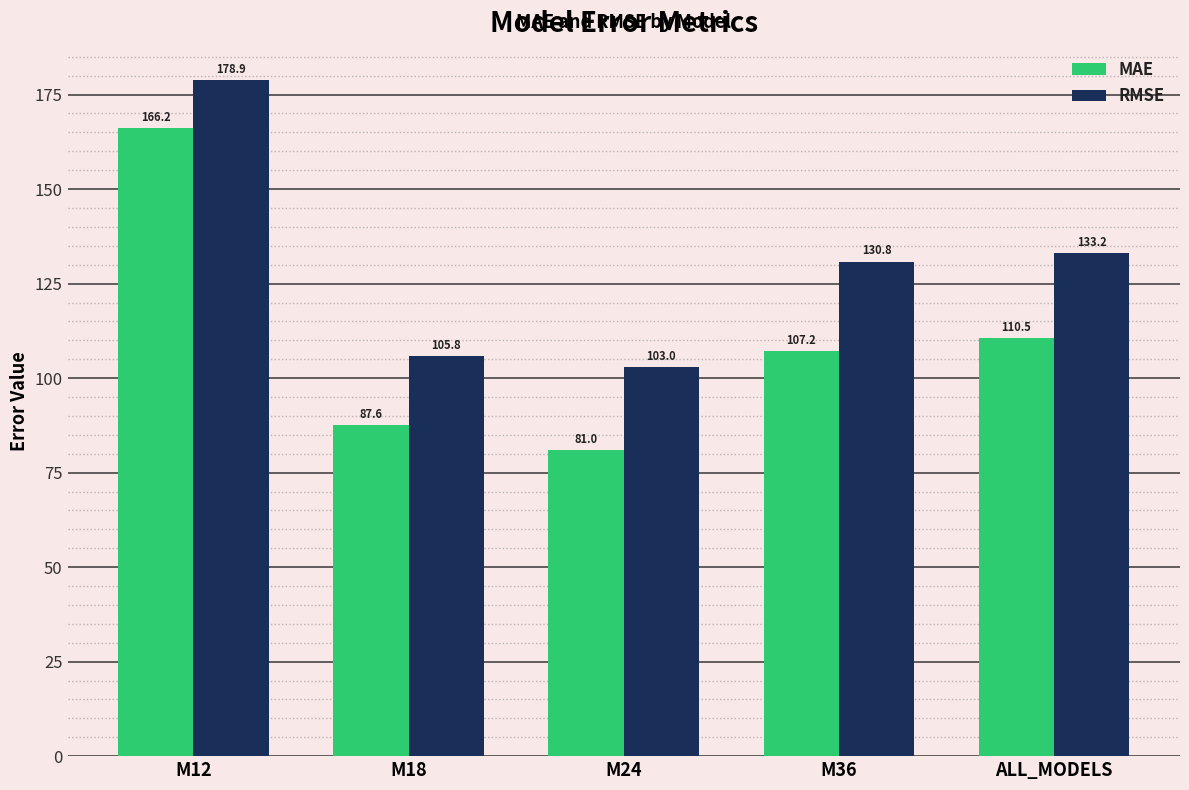

True or false: MAE has a value of 185.1 at ALL_MODELS.

False